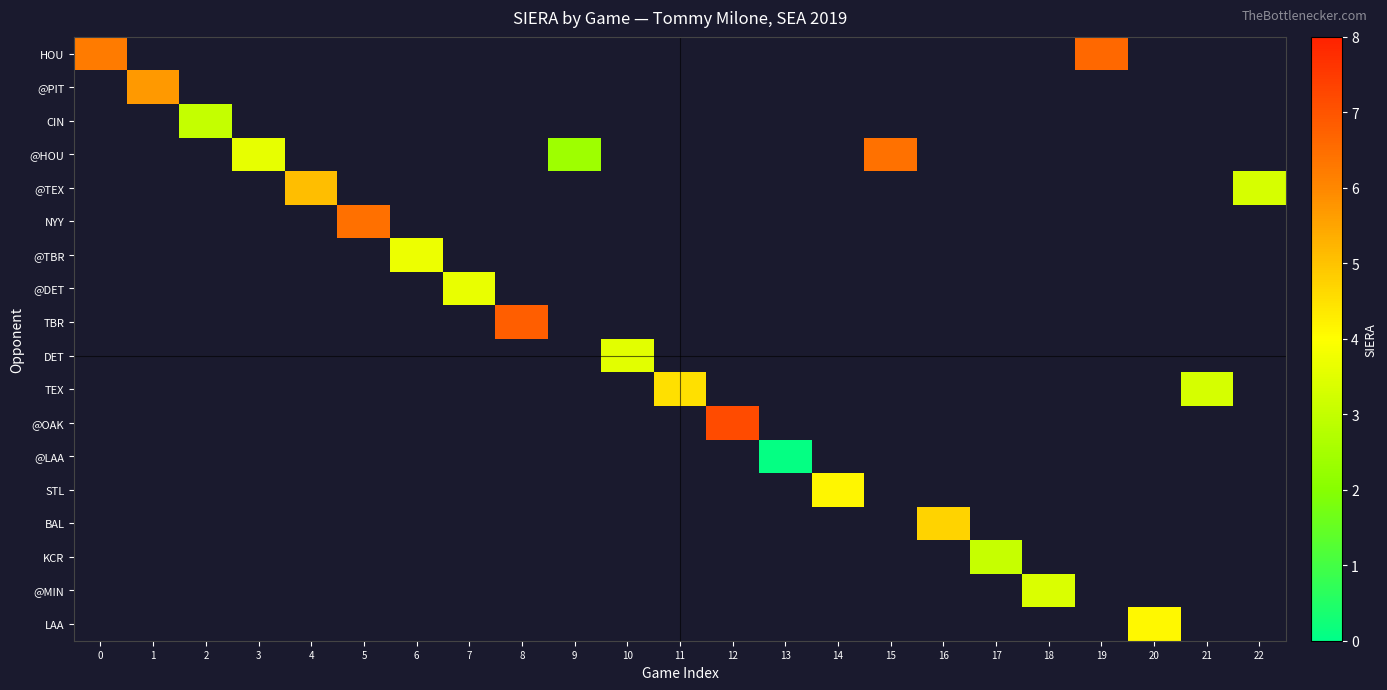

What is the approximate value of HOU at 0?

6.2